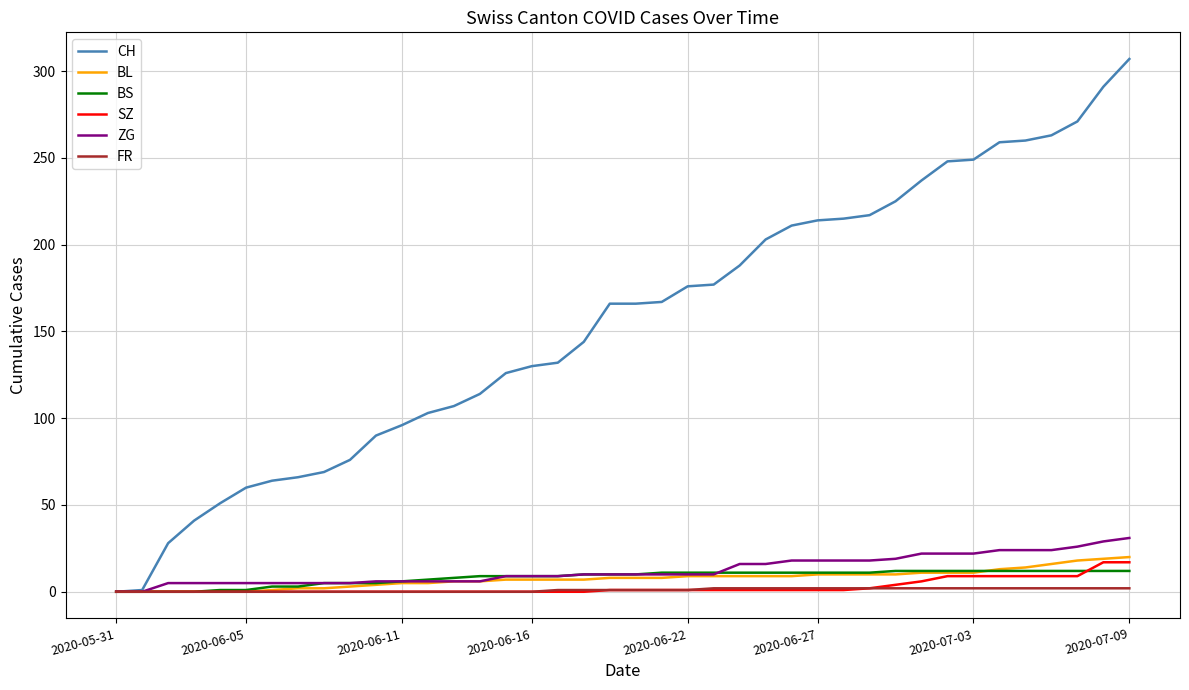

Which series has the largest total across all categories?

CH